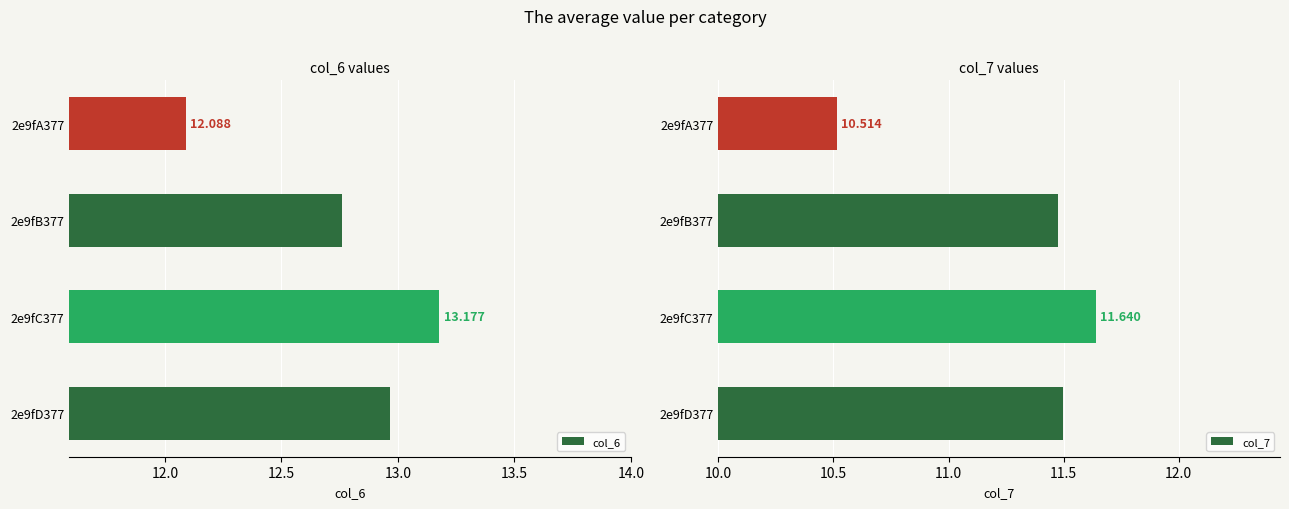

What is the difference between the maximum and minimum values in the col_6 series?

1.1